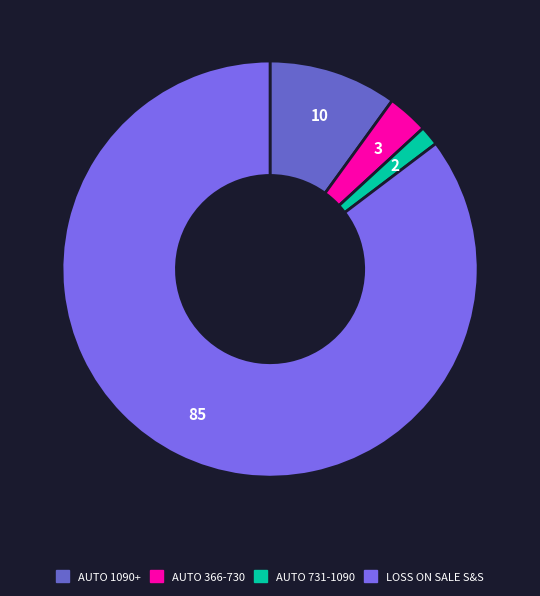

Do LOSS ON SALE S&S and AUTO 1090+ together represent more than half of the pie?

Yes